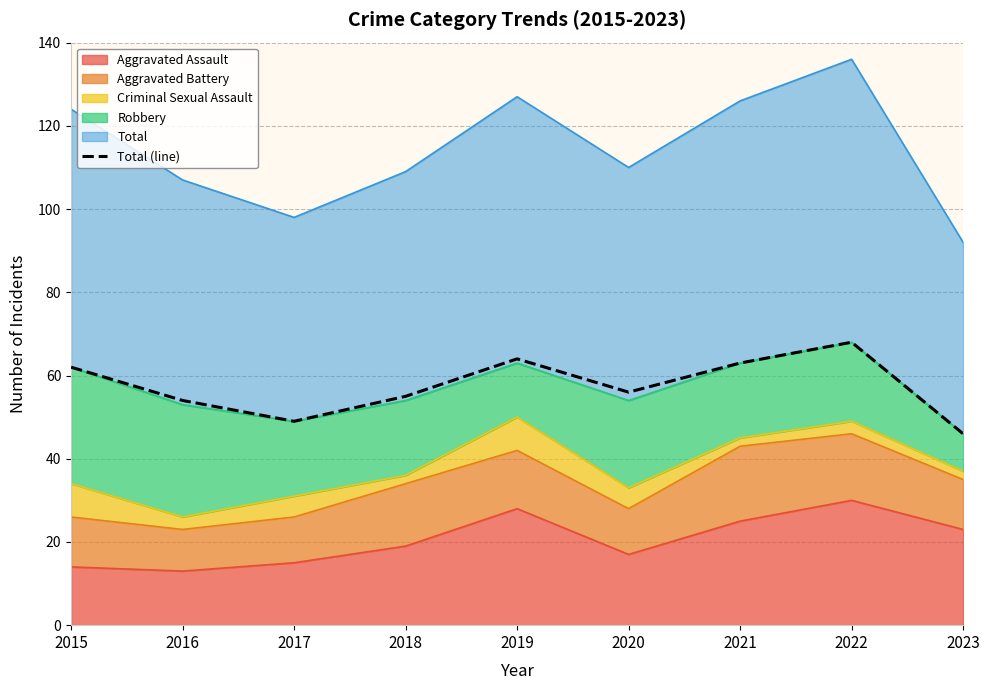

Count the number of values greater than 56.

4